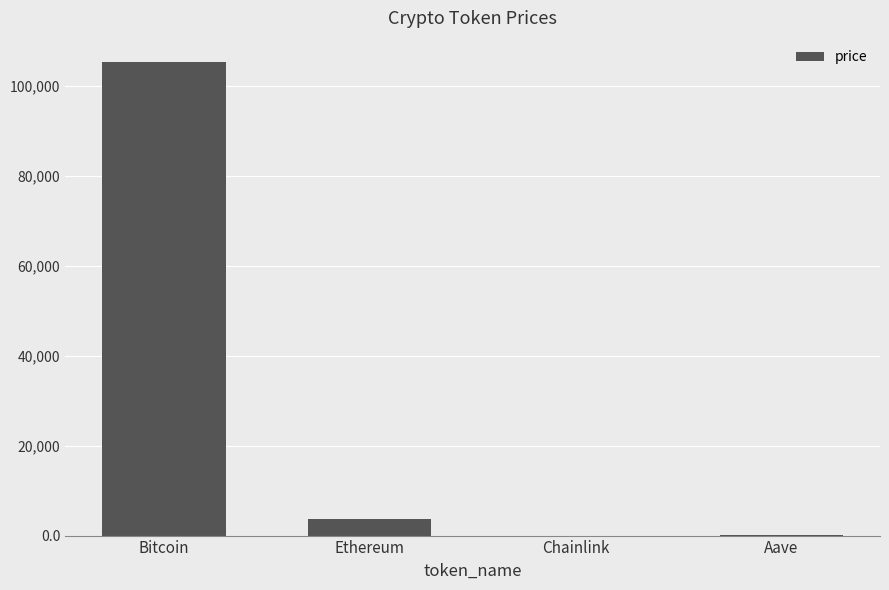

Which label corresponds to the largest value in the chart?

Bitcoin